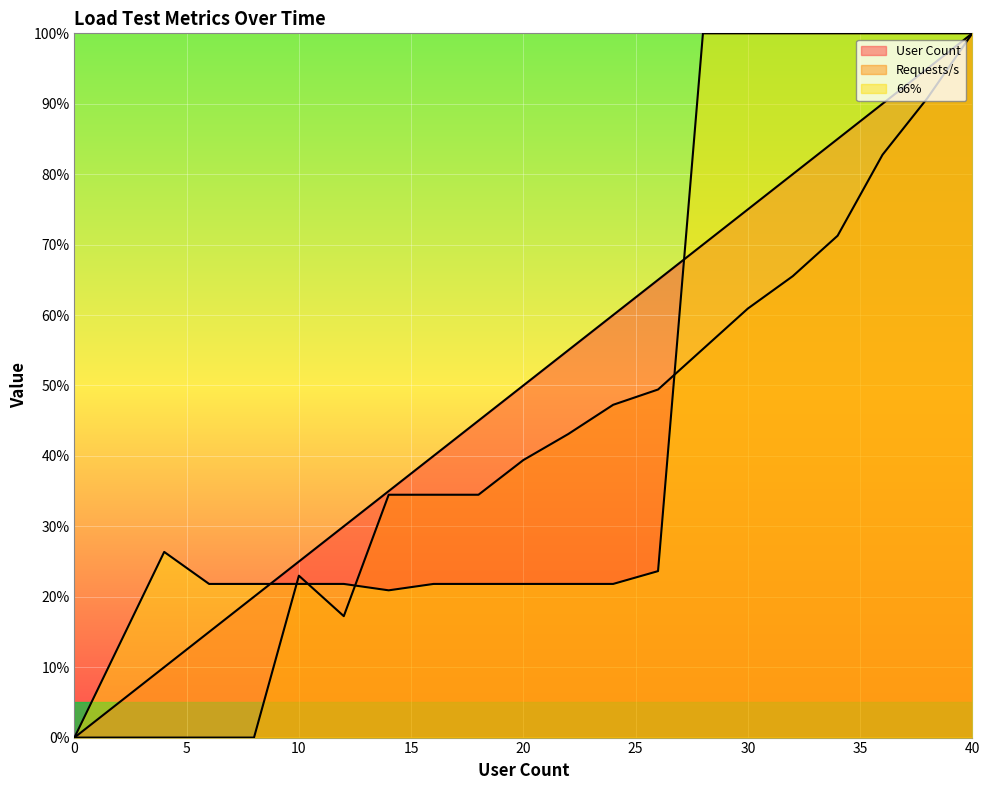

How many distinct data groups are displayed?

3